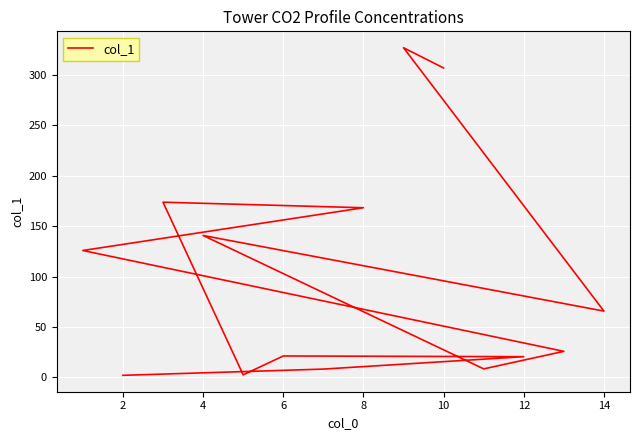

What is the sum of all values?

1397.8